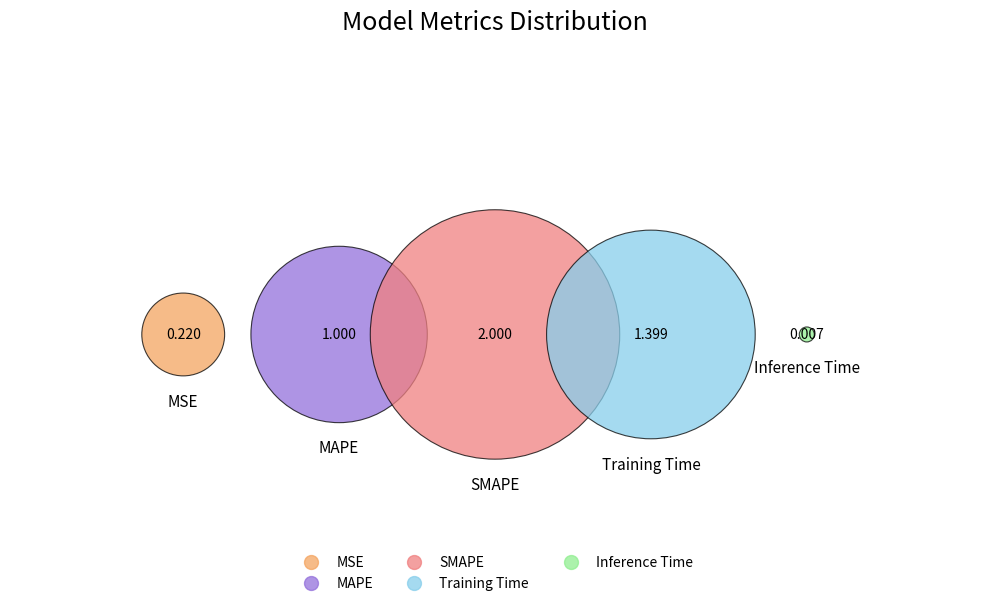

To the nearest percent, what is the average slice percentage?

20%